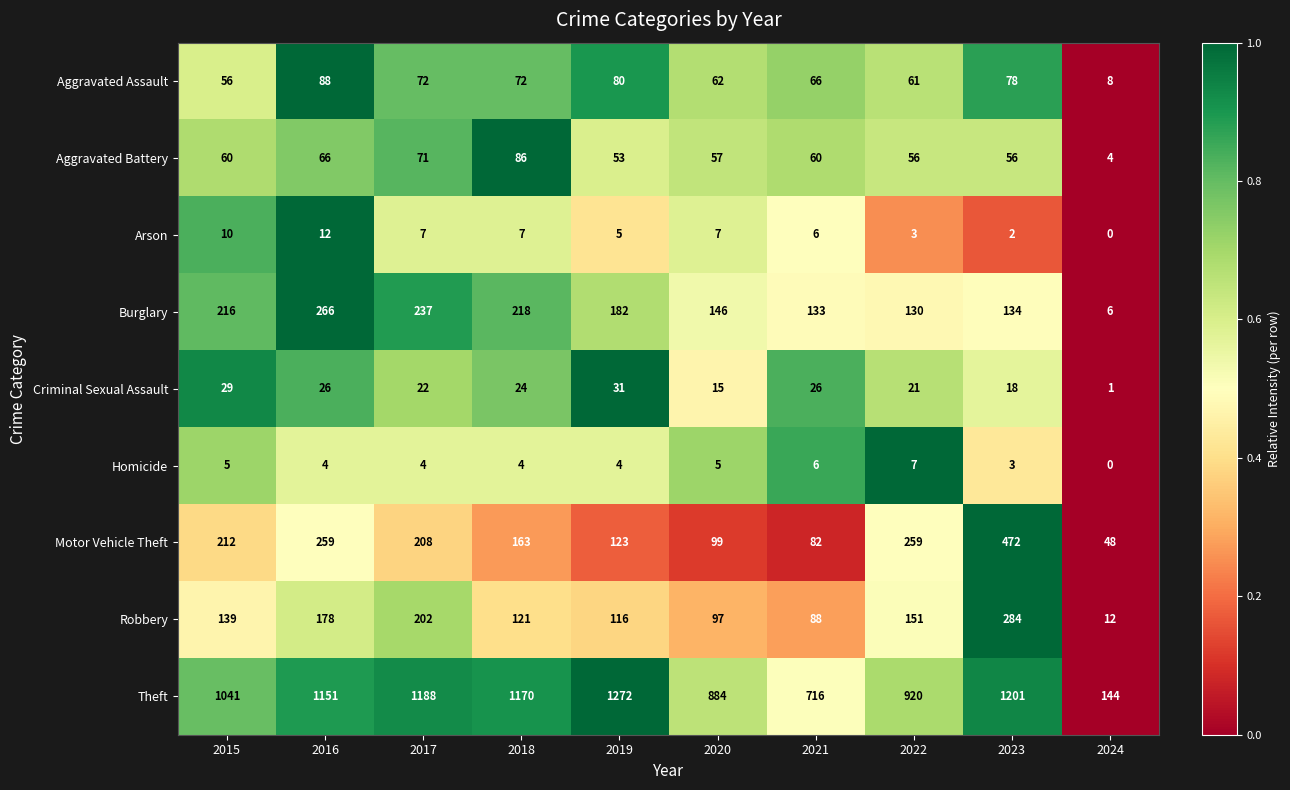

How many series are shown in this chart?

9